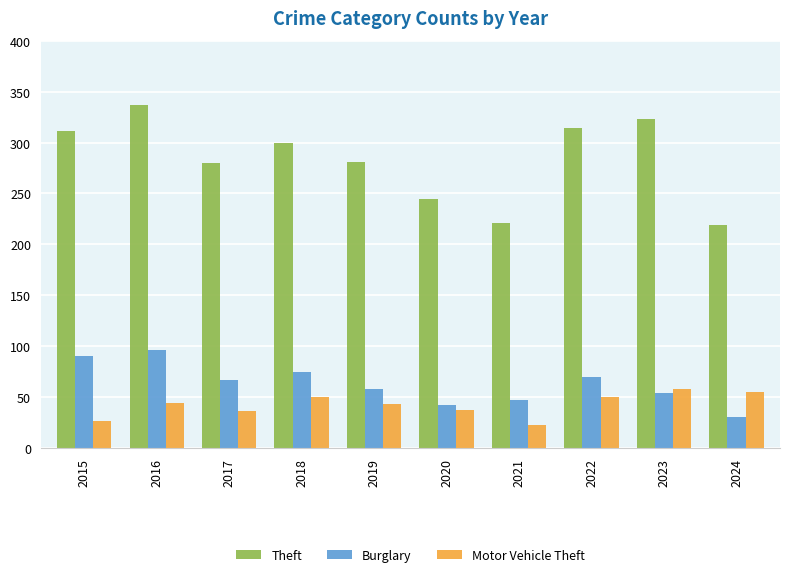

How many bars are there in total?

30